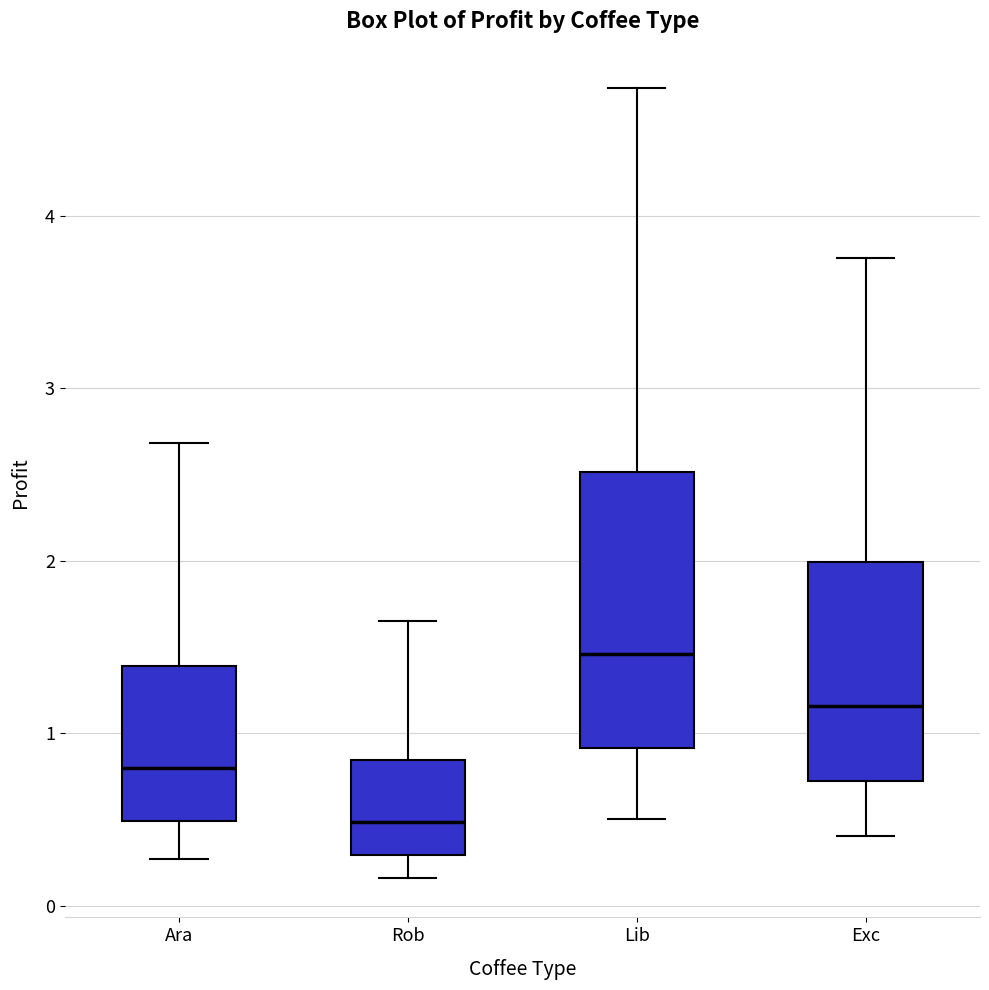

Reading left to right, read every box against the y-axis: the position of its median line, the range the box covers, and the ends of its whiskers. The values are not printed on the chart, so give them approximately, as read against the axis.

Ara: median 0.8, box 0.5 to 1.4, whiskers 0.3 to 2.7
Rob: median 0.5, box 0.3 to 0.8, whiskers 0.2 to 1.6
Lib: median 1.5, box 0.9 to 2.5, whiskers 0.5 to 4.7
Exc: median 1.2, box 0.7 to 2.0, whiskers 0.4 to 3.8